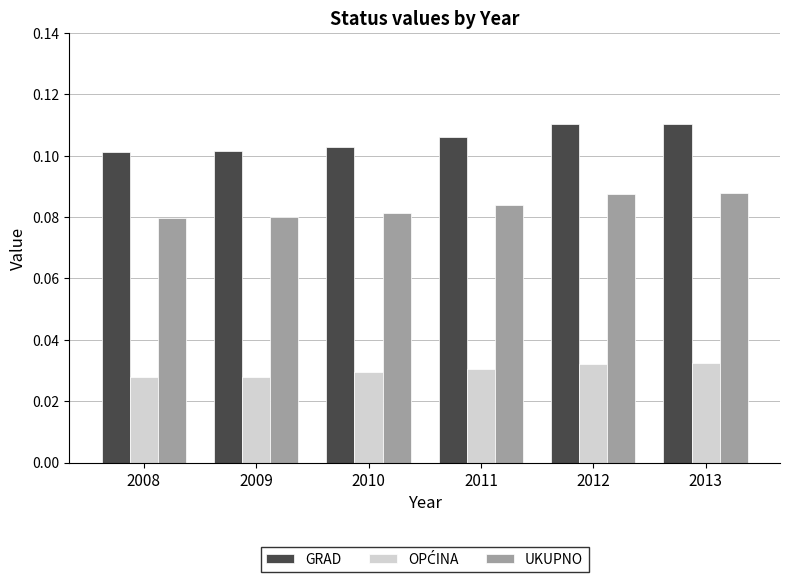

Which series has the widest spread of values?

GRAD